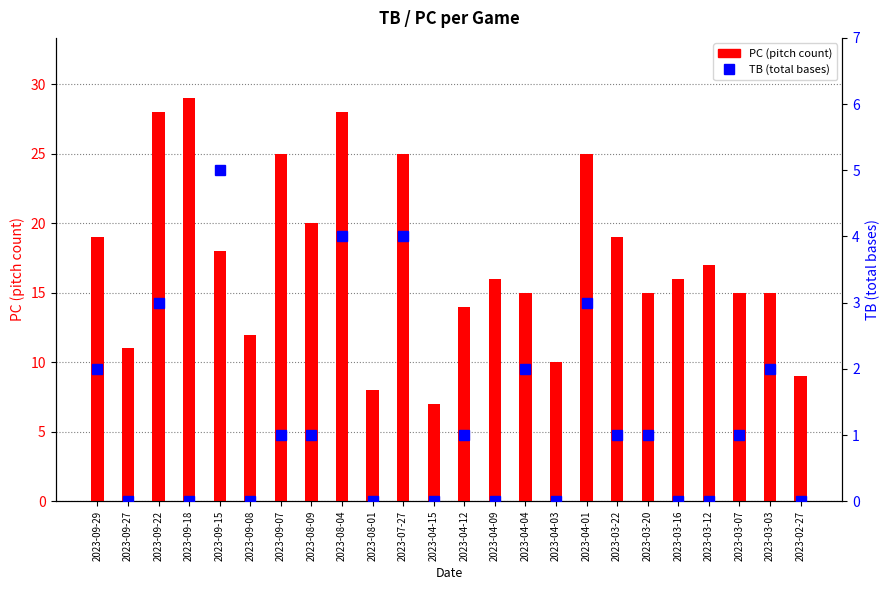

At which category is the sum across all series the highest?

2023-08-04